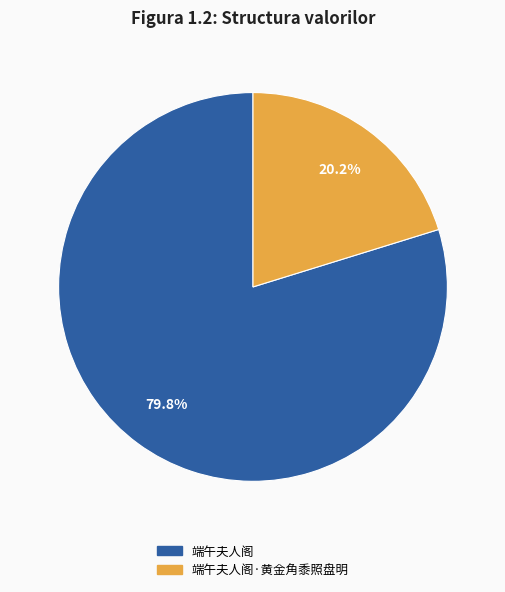

Does any single category account for the majority?

Yes